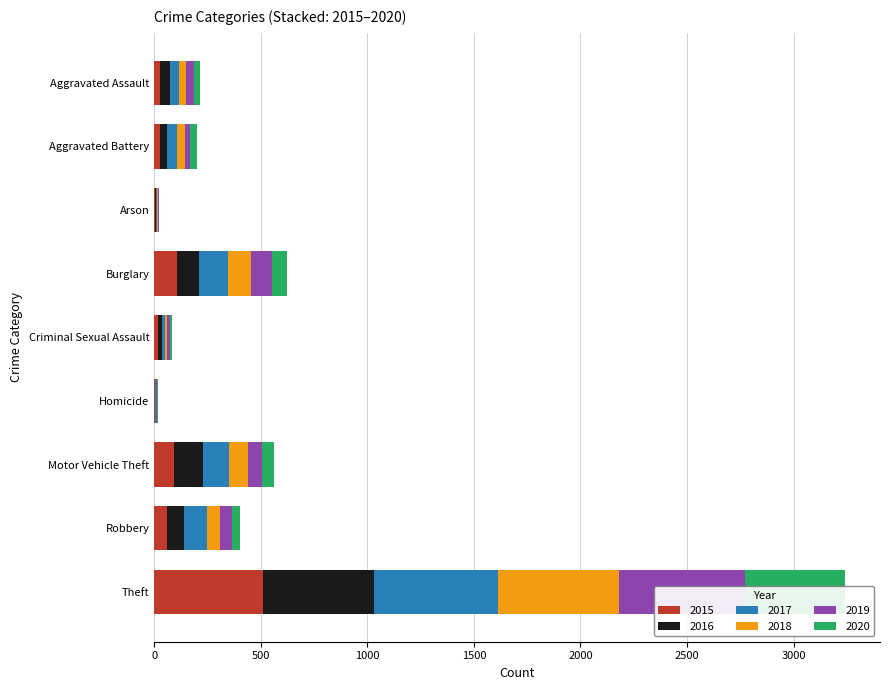

List the labels in order of 2018 value, smallest first.

Homicide, Arson, Criminal Sexual Assault, Aggravated Assault, Aggravated Battery, Robbery, Motor Vehicle Theft, Burglary, Theft